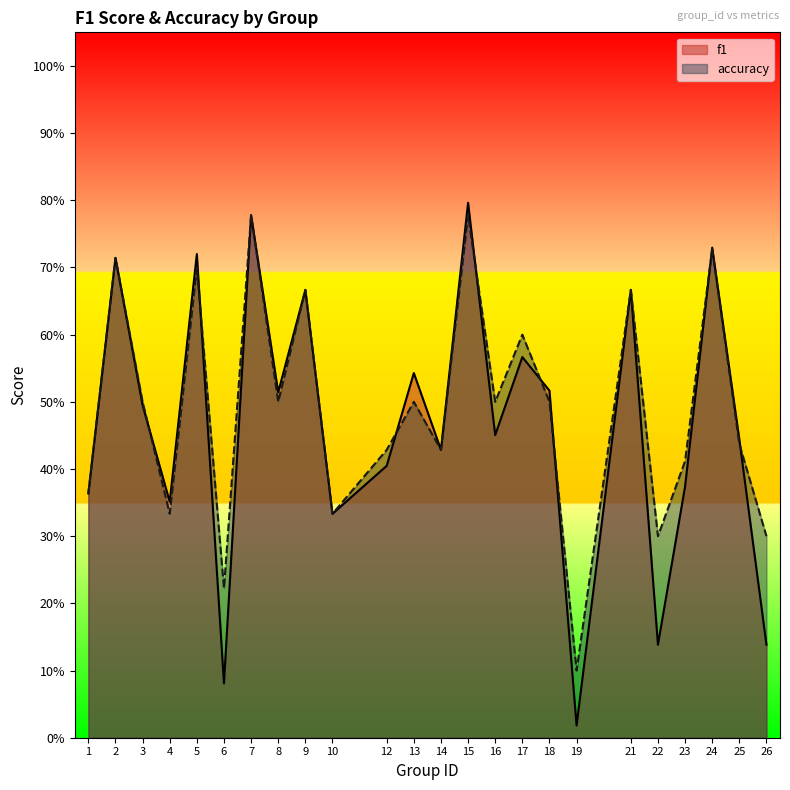

Reading left to right, list all the values displayed in this chart.

f1: 0.4	0.7	0.5	0.4	0.7	0.1	0.8	0.5	0.7	0.3	0.4	0.5	0.4	0.8	0.5	0.6	0.5	0.0	0.7	0.1	0.4	0.7	0.4	0.1
accuracy: 0.4	0.7	0.5	0.3	0.7	0.2	0.8	0.5	0.7	0.3	0.4	0.5	0.4	0.8	0.5	0.6	0.5	0.1	0.7	0.3	0.4	0.7	0.4	0.3